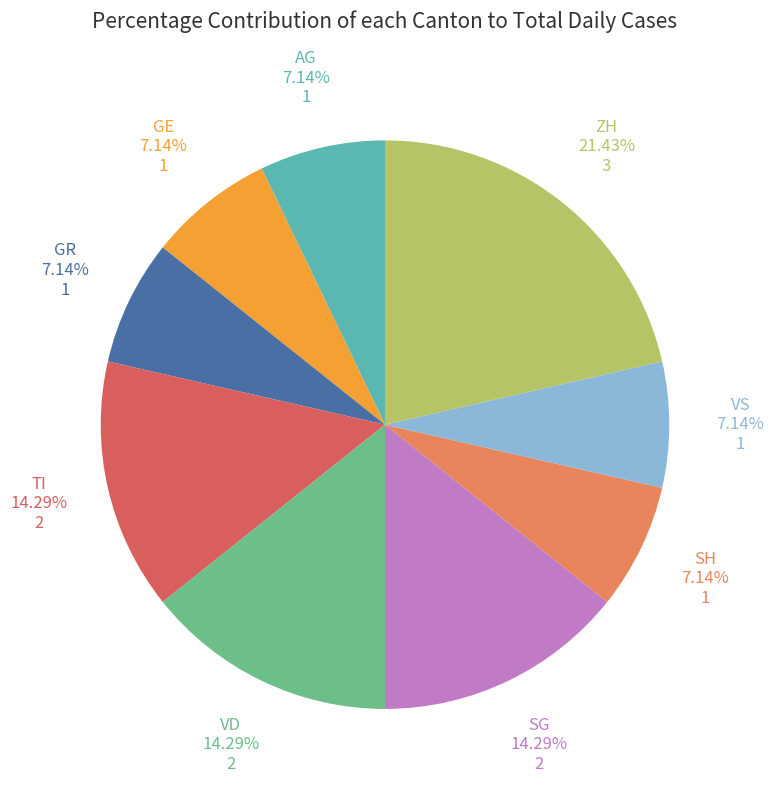

Count the number of slices in the pie.

9